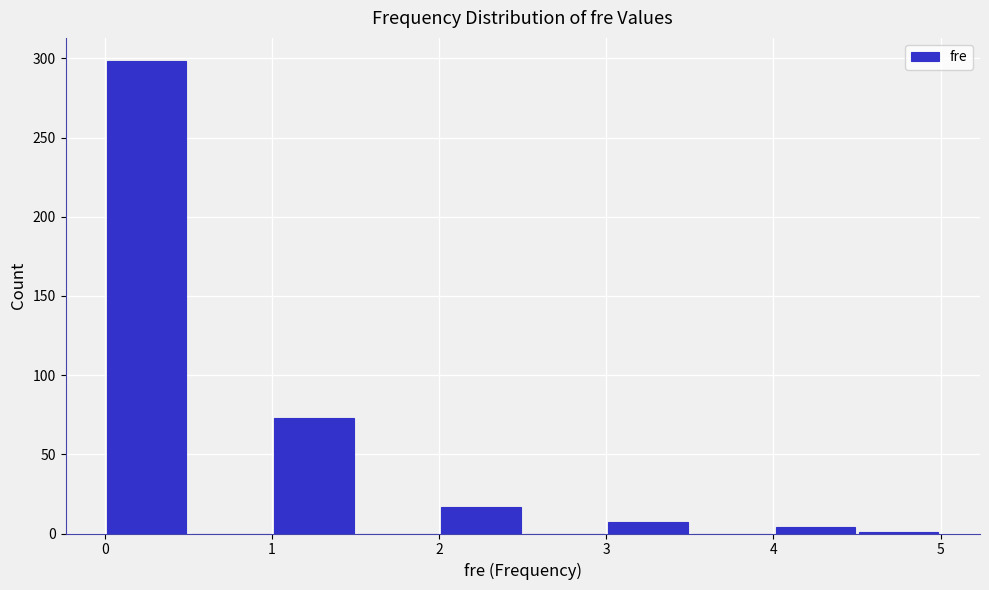

Reading left to right, list every bar in this chart as the range it spans on the x-axis followed by its height. The values are not printed on the chart, so give them approximately, as read against the axis.

0.0 to 0.5: 300
0.5 to 1.0: 0
1.0 to 1.5: 75
1.5 to 2.0: 0
2.0 to 2.5: 15
2.5 to 3.0: 0
3.0 to 3.5: 5
3.5 to 4.0: 0
4.0 to 4.5: under 5
4.5 to 5.0: under 5